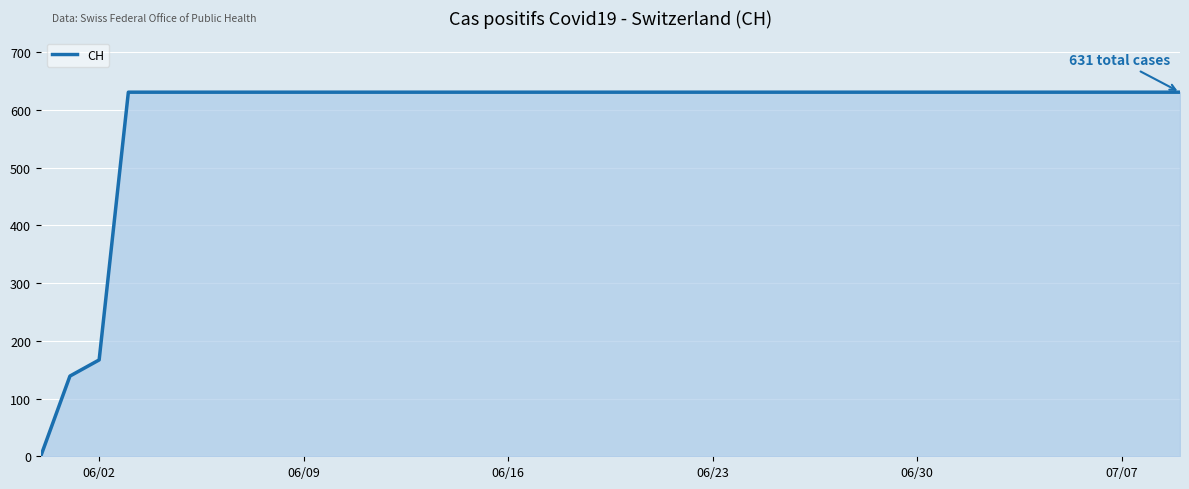

How many distinct data groups are displayed?

1